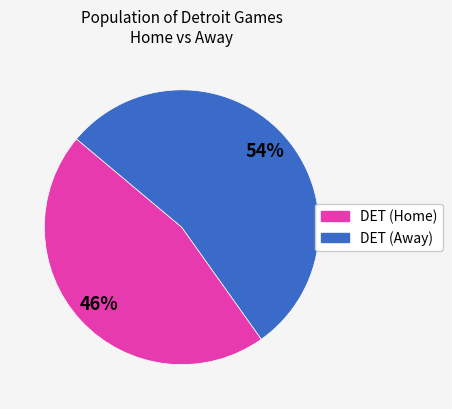

To the nearest percent, what is the average slice percentage?

50%